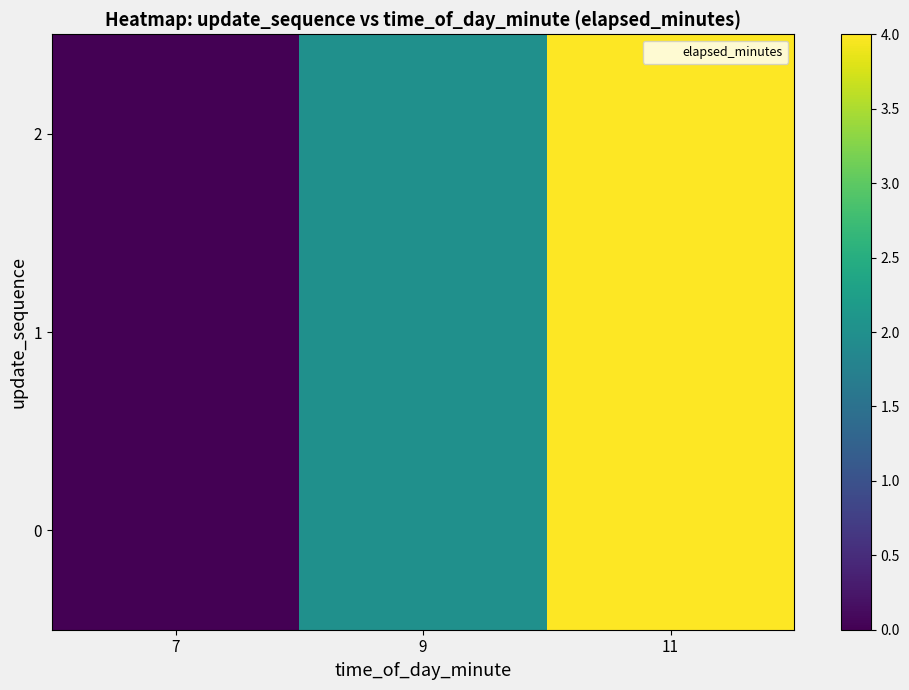

At which category is the sum across all series the highest?

11